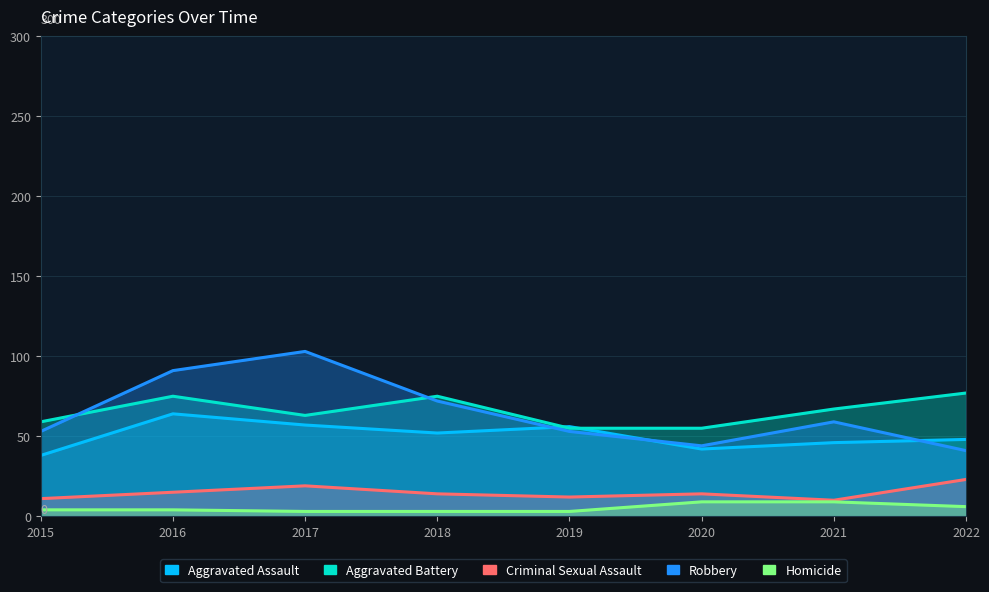

How many series are shown in this chart?

5